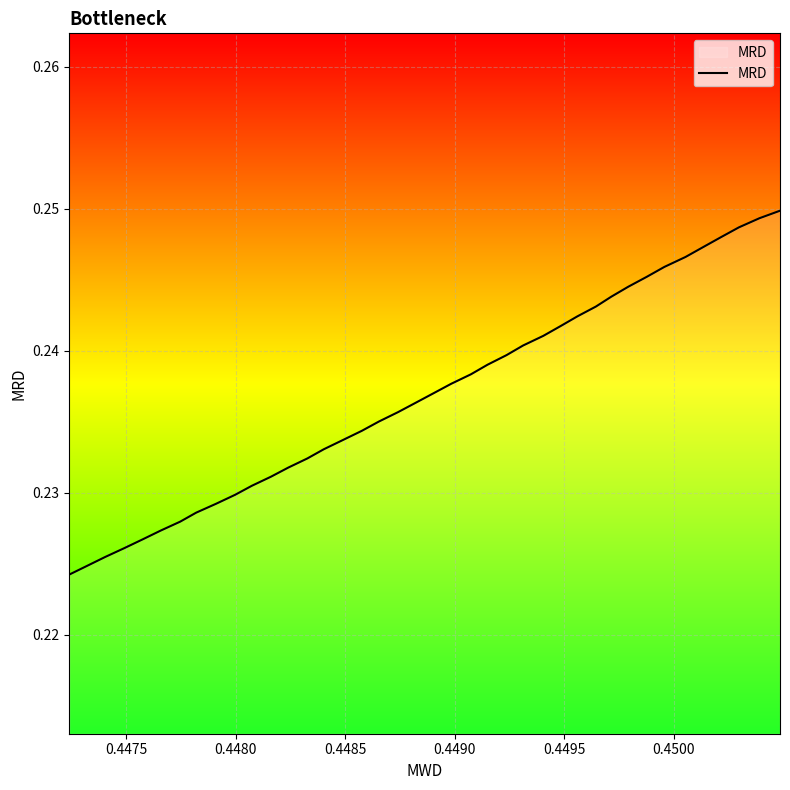

True or false: the data shows 0.1 at 25.

False